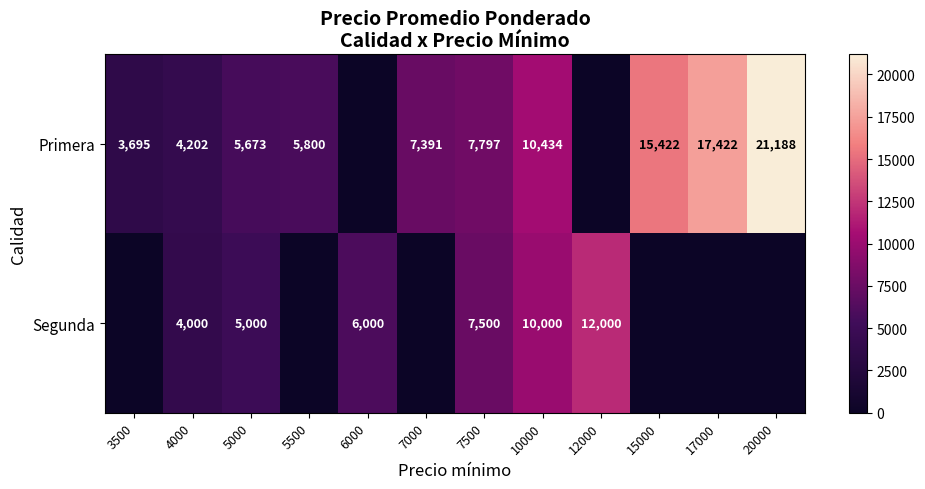

What is the total value across all series at 5000?

10673